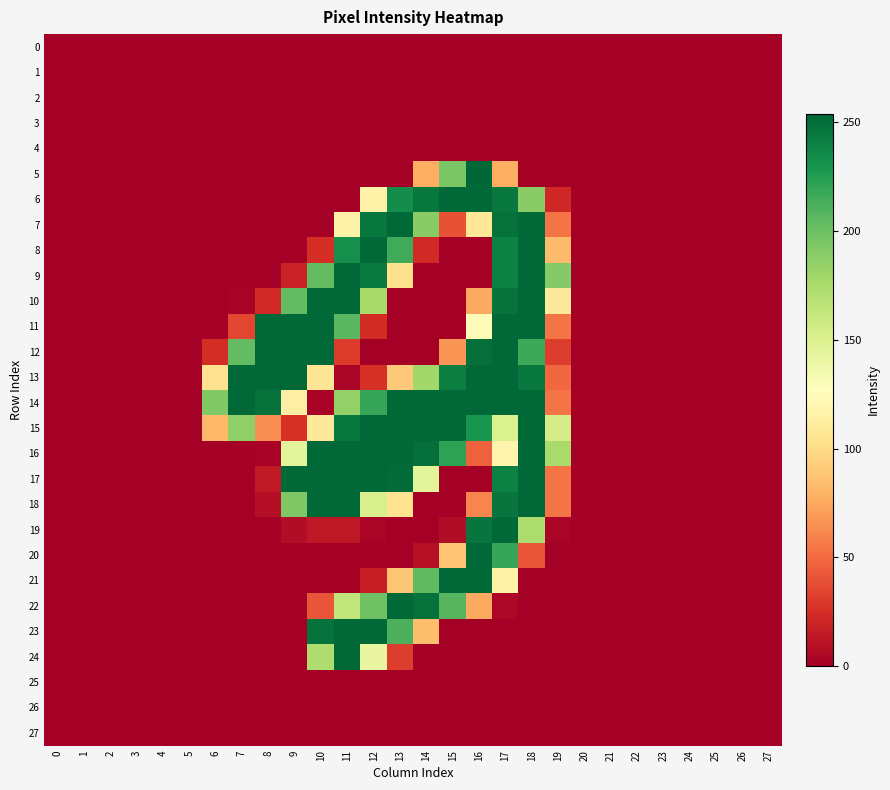

How many distinct data groups are displayed?

28